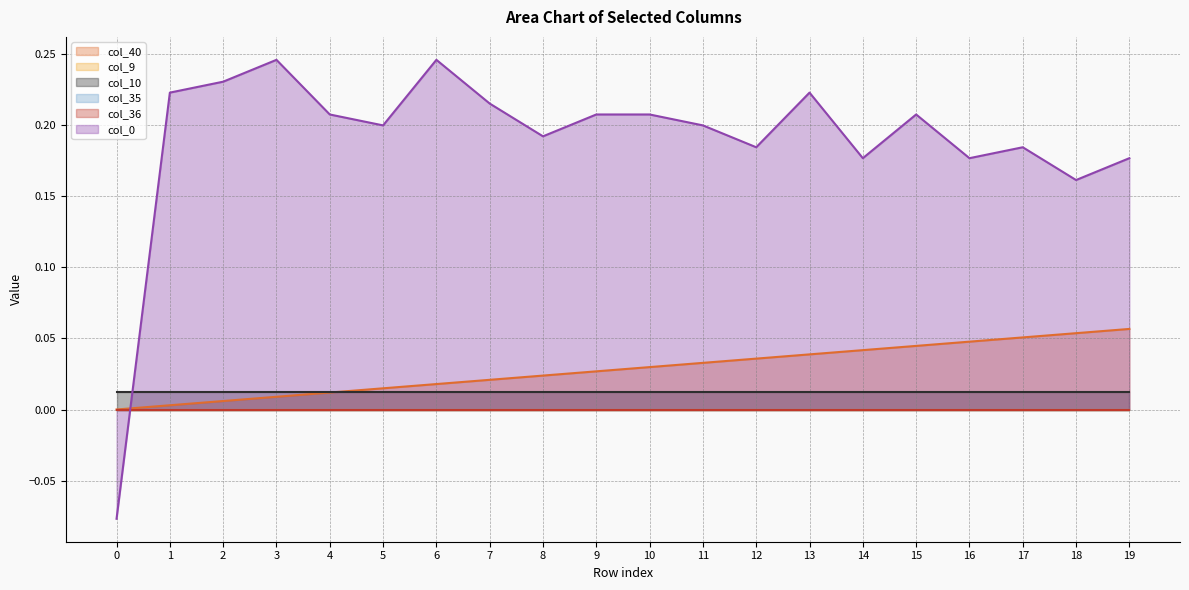

What is the total value across all series at 6?

0.3